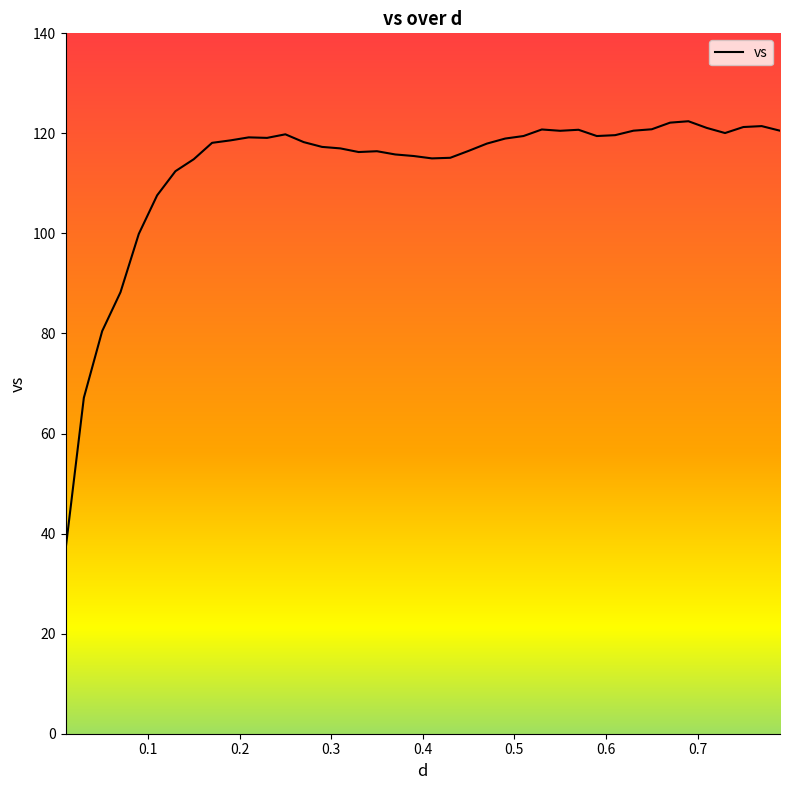

What is the minimum value shown in the chart?

36.8